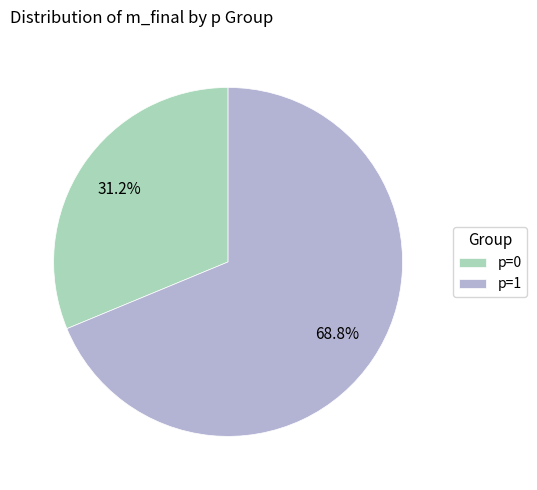

Which slice is the smallest?

p=0